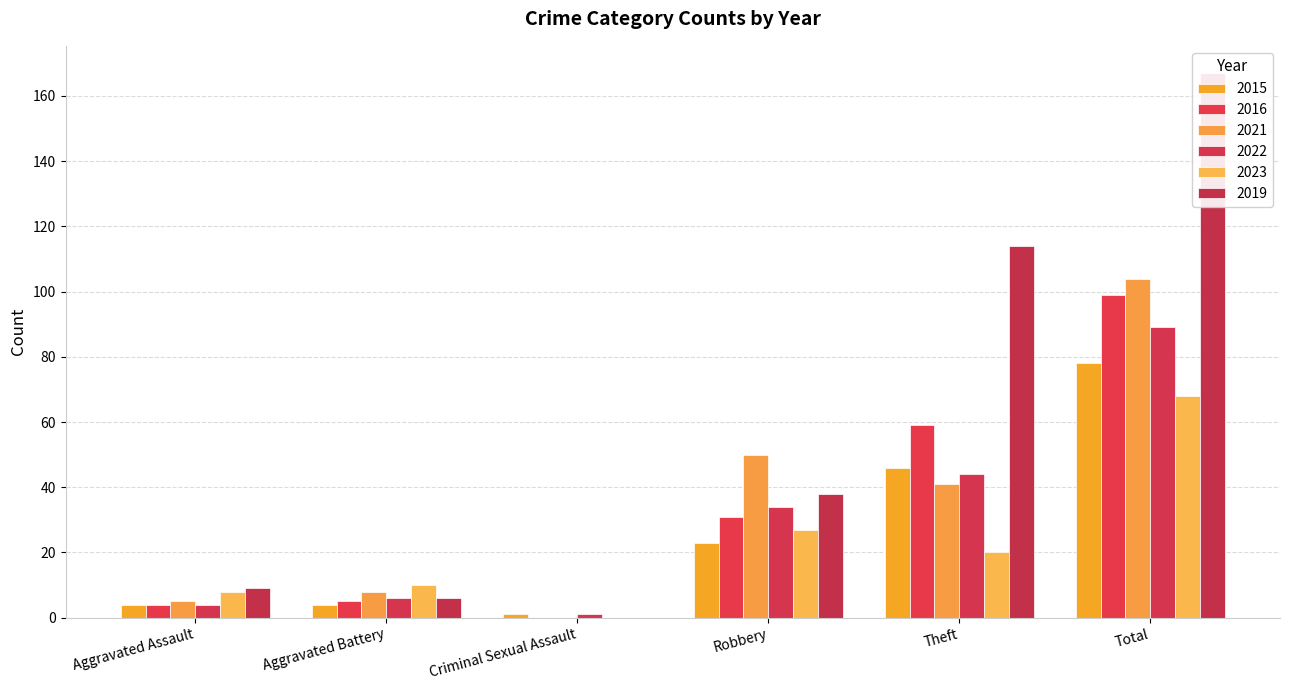

Where is 2021 nearest to the value 52?

Robbery